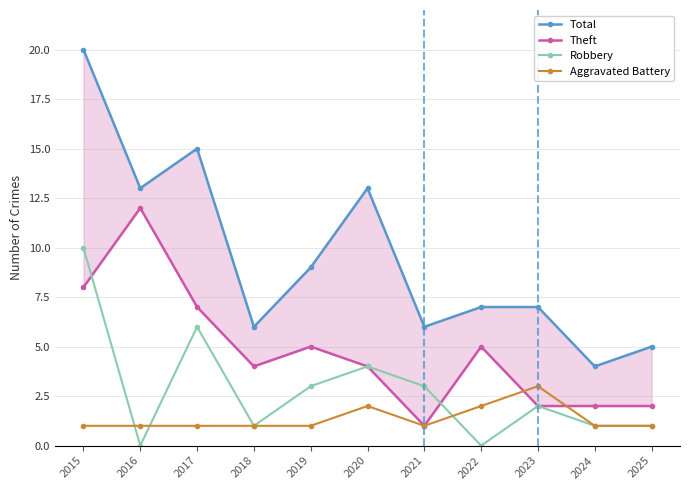

In Aggravated Battery, how many points are higher than both neighbors (excluding endpoints)?

2